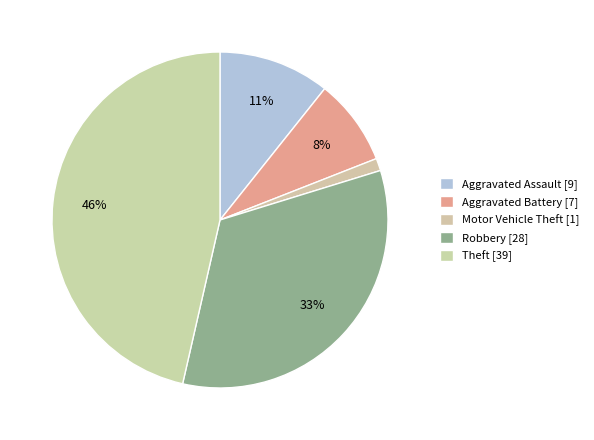

Which slice is the smallest?

Motor Vehicle Theft